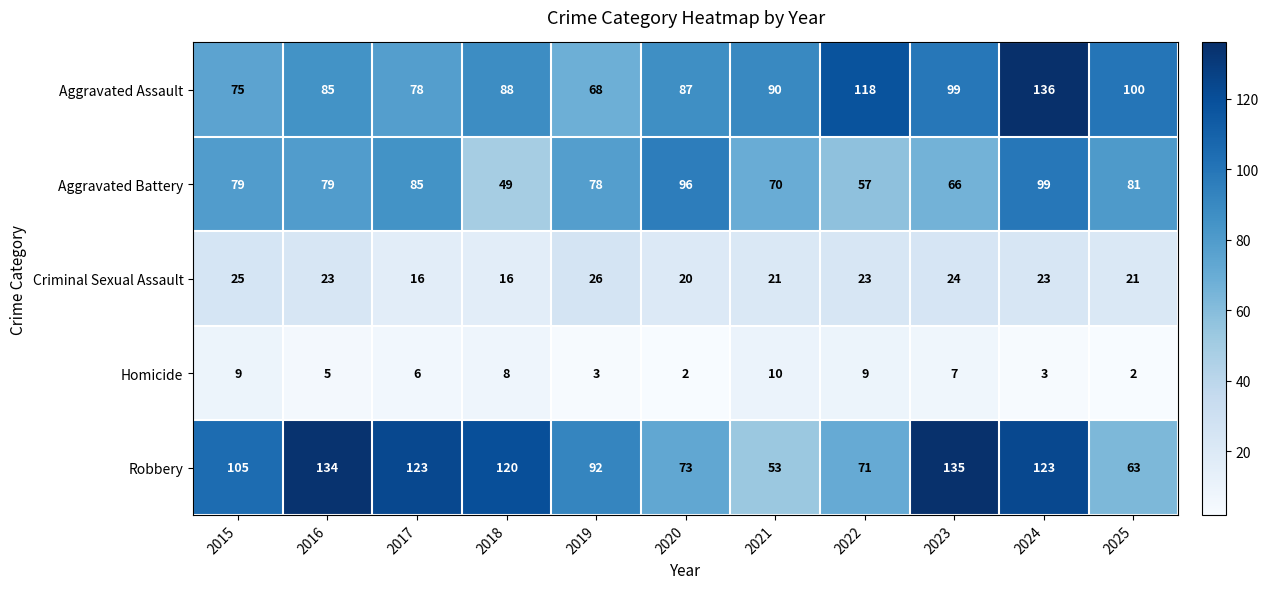

Which series changed the most between 2021 and 2025?

Aggravated Battery